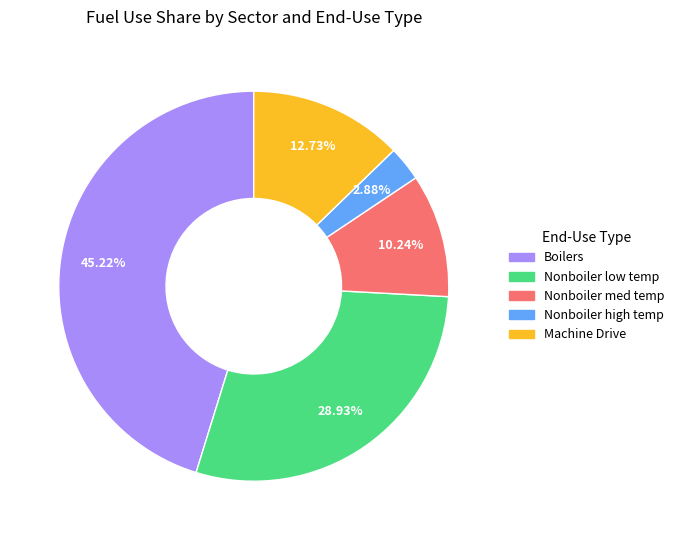

Is there any slice that represents more than half of the pie?

No